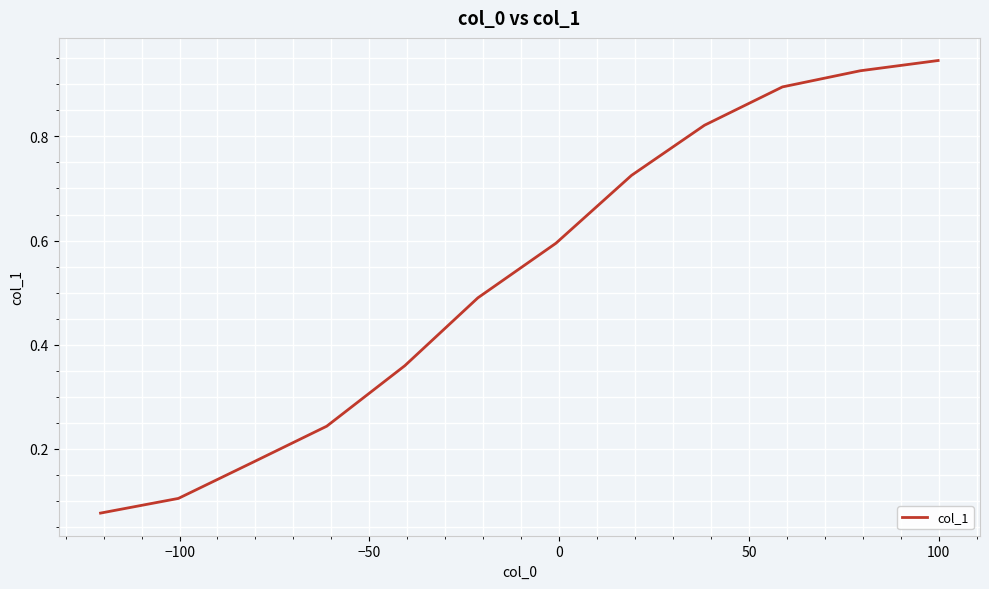

Is this an area chart (filled region under the line)?

No